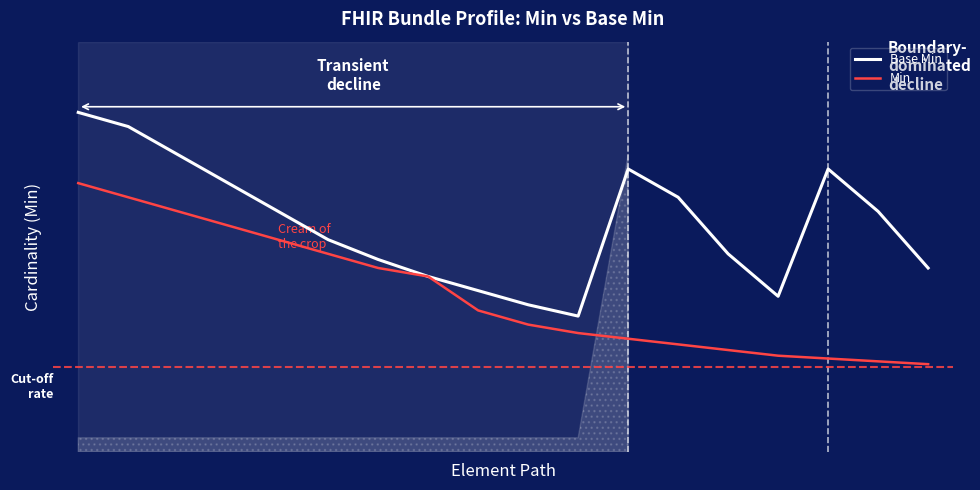

At how many categories does at least one series exceed 0?

18